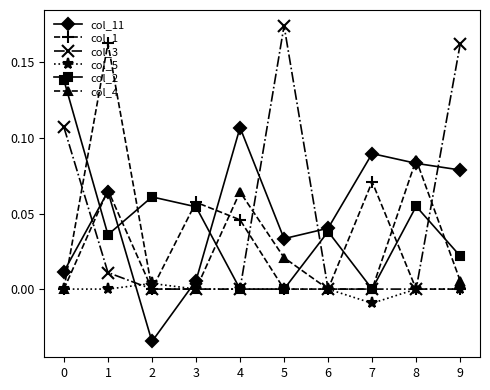

True or false: col_5 has a value of 0.0 at 2.

True